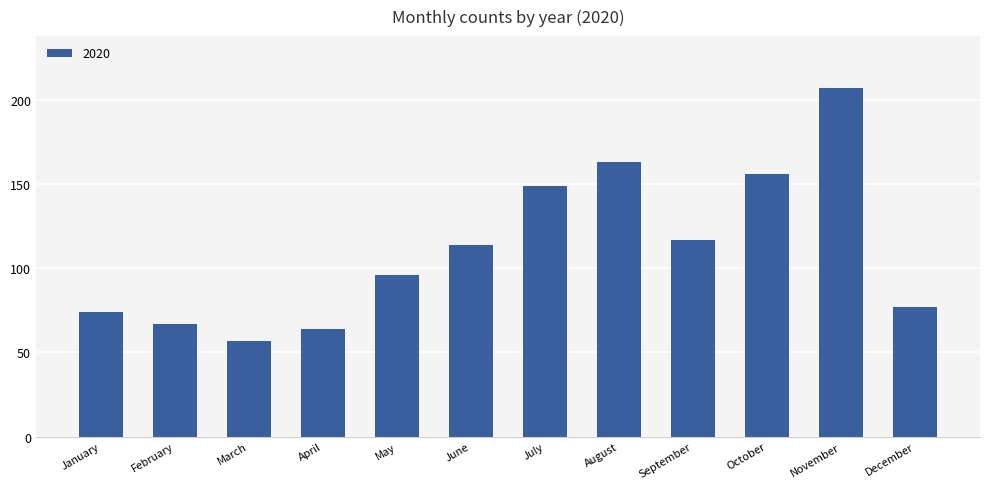

True or false: the data shows 101 at February.

False